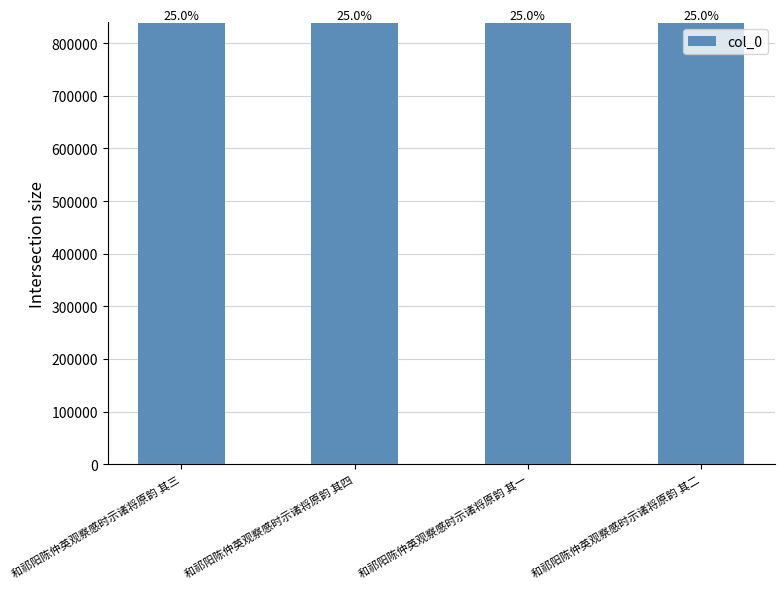

What position from the right is 和祁阳陈仲英观察感时示诸将原韵 其四?

3